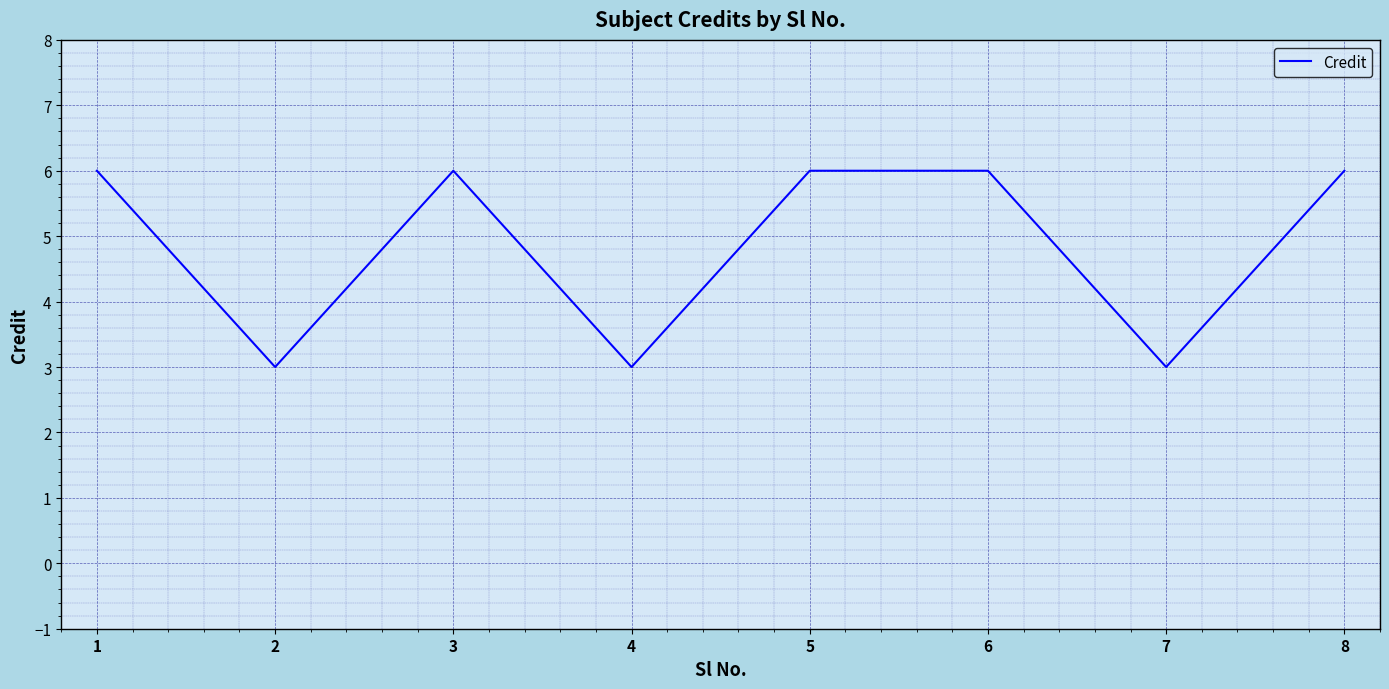

Which has a higher value, 2 or 6?

6